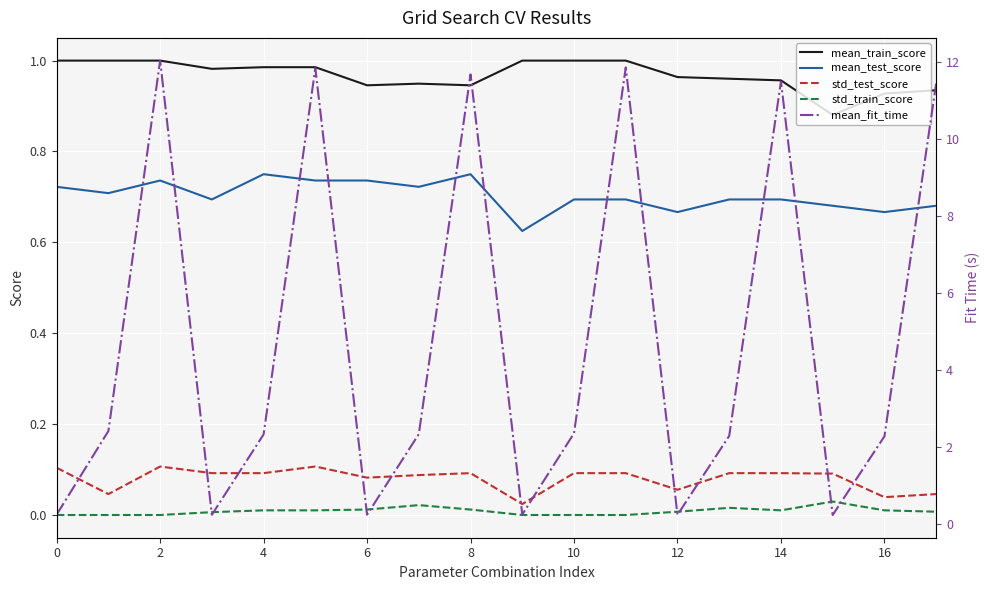

True or false: mean_train_score and std_test_score cross at least once.

False